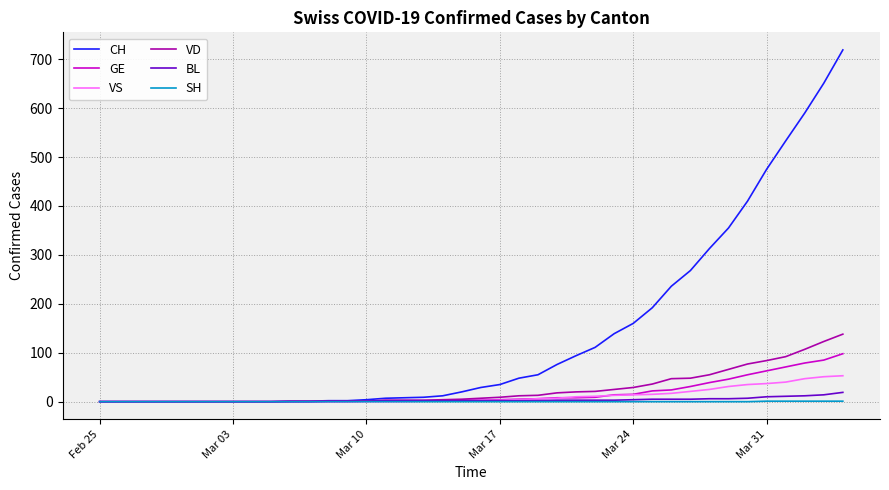

How many values in the VD series are below 7?

20